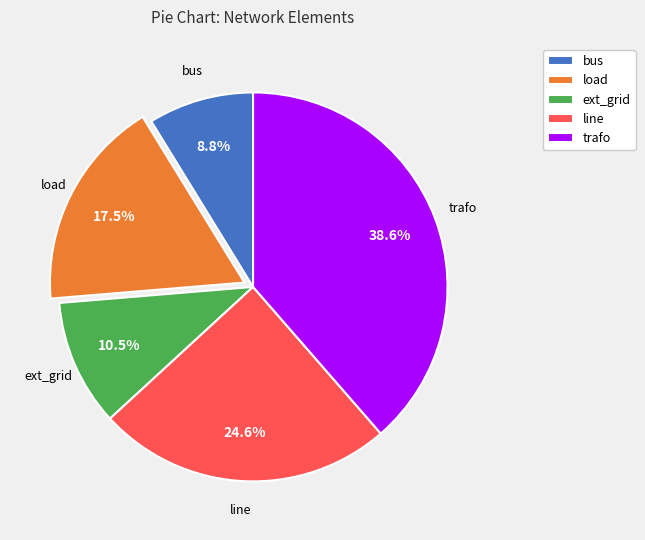

Is it true that bus is 9% of the pie?

True